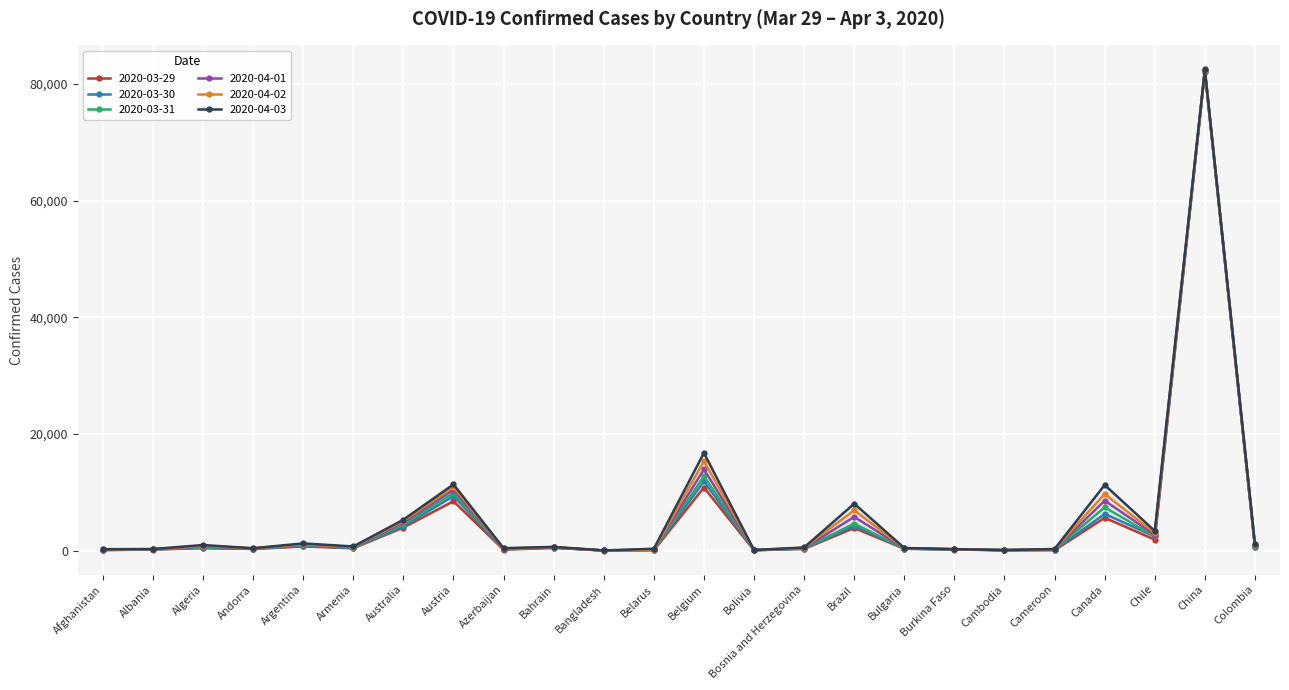

How many interior local peaks does the 2020-04-01 series have?

8